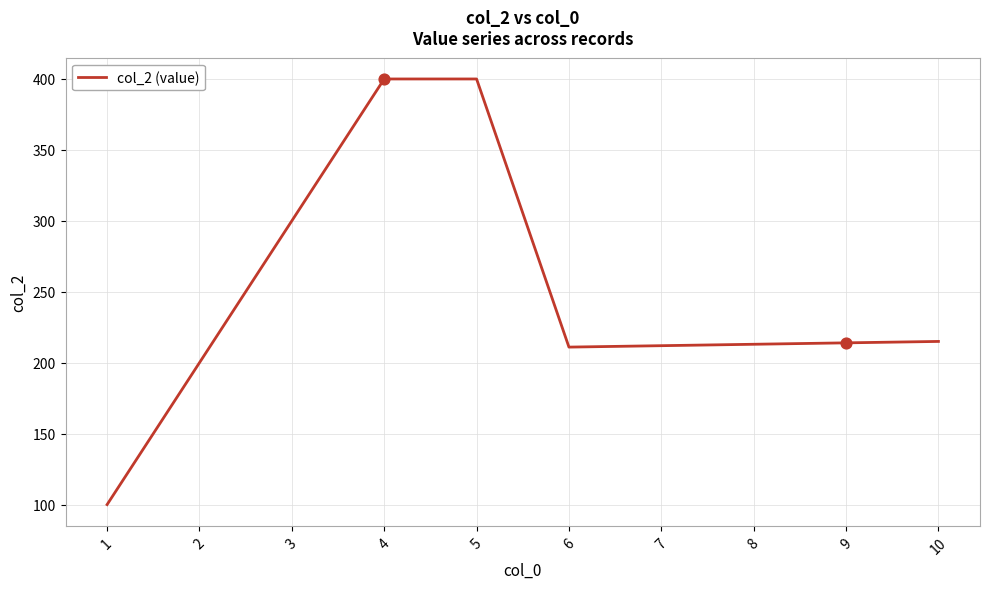

What is the change in value from 6 to 10?

+4